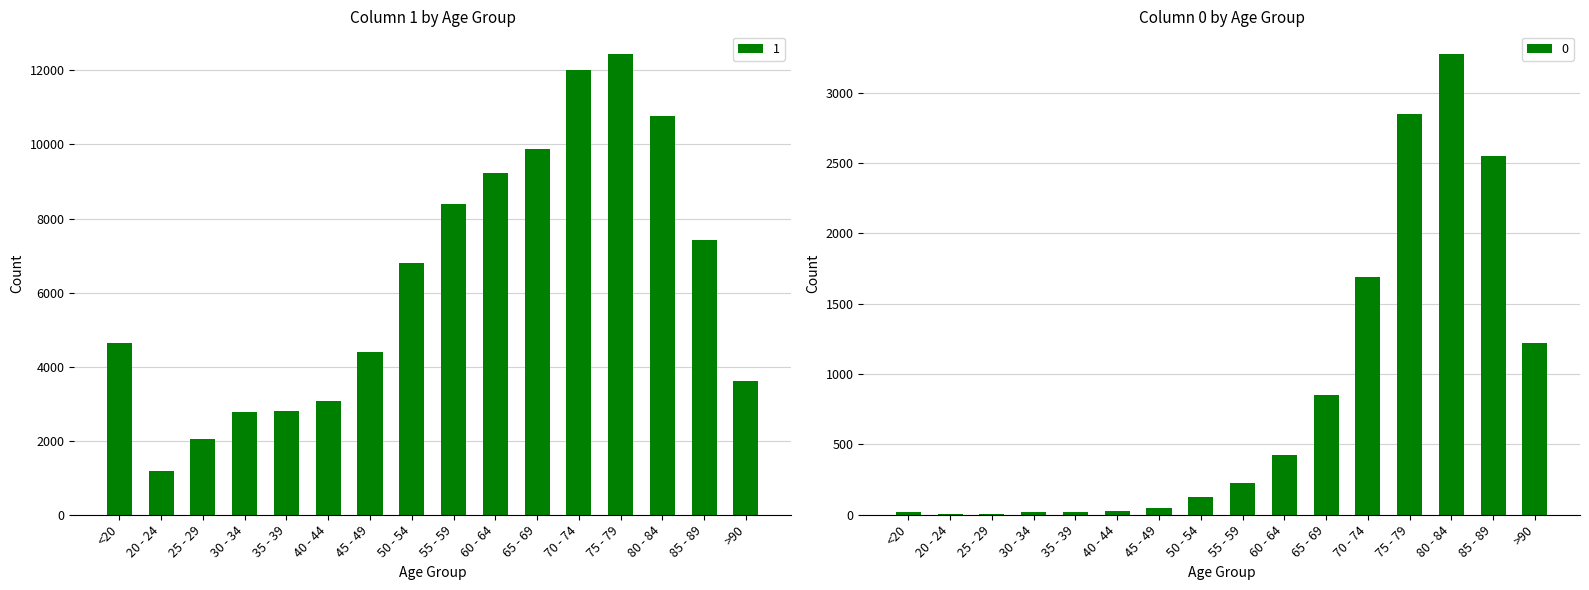

Between 20 - 24 and 80 - 84, which is larger?

80 - 84